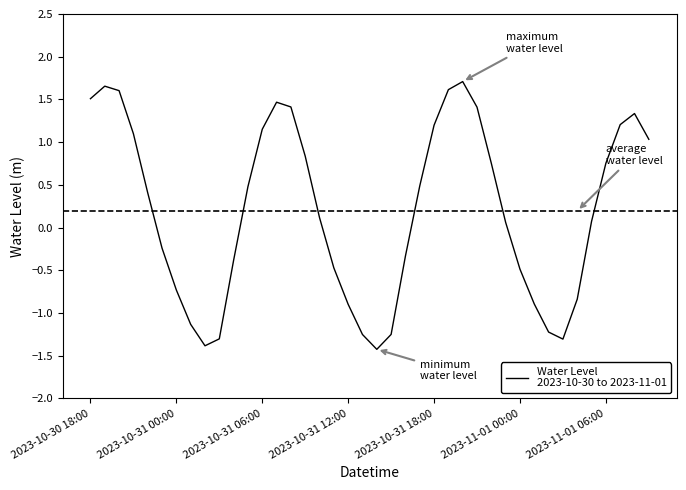

What is the minimum value shown in the chart?

-1.4